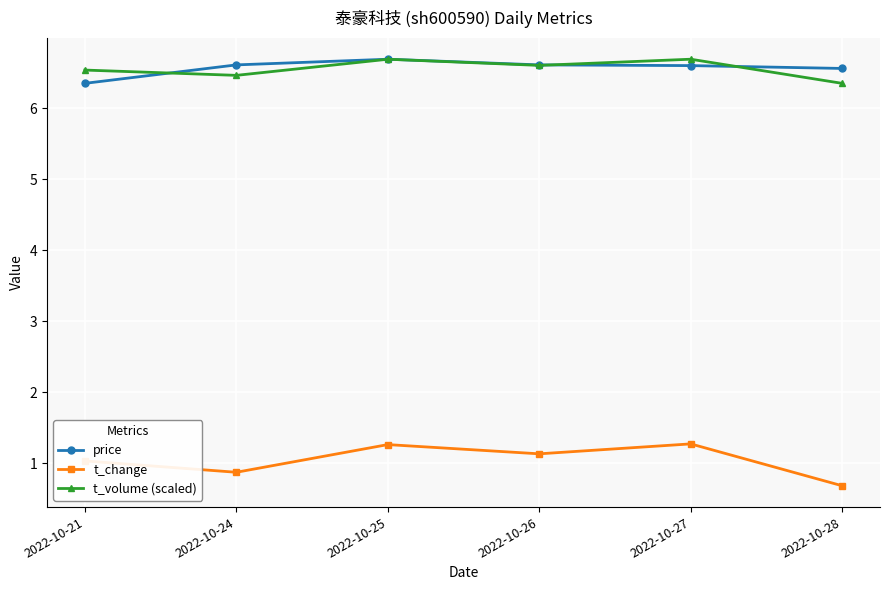

Count the number of categories in the chart.

6